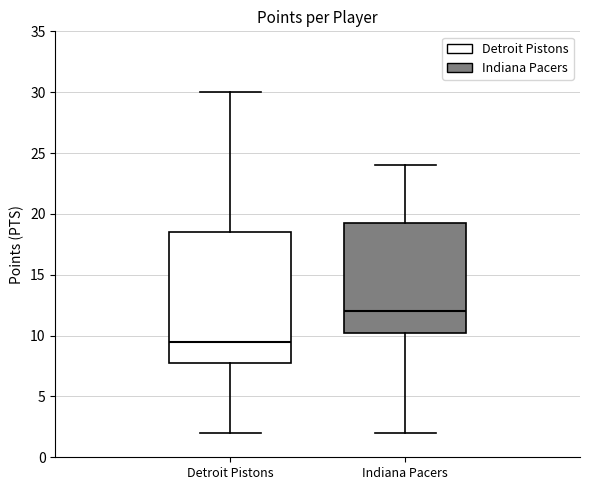

Which box has the highest median line?

Indiana Pacers